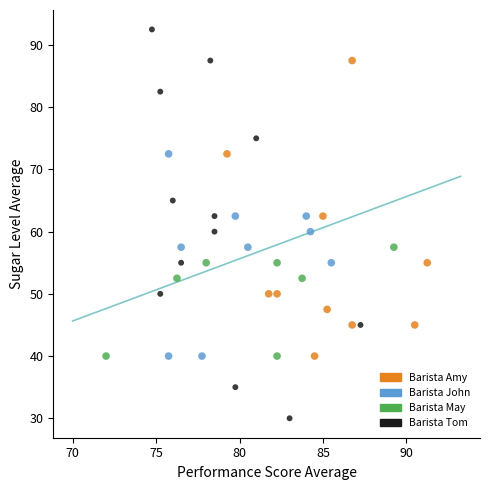

What are all the series names shown in the legend?

Barista Amy, Barista John, Barista May, Barista Tom